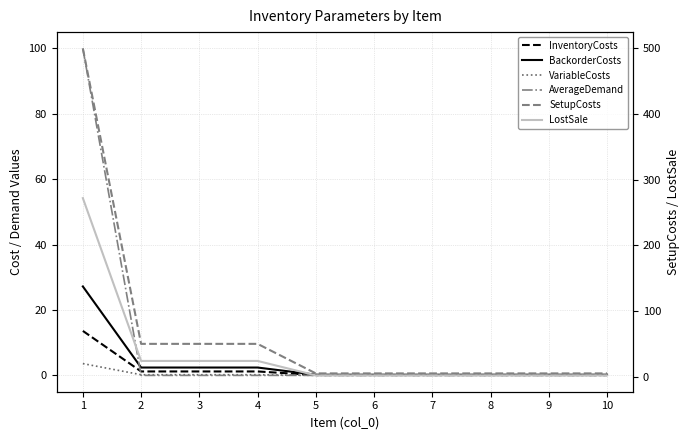

True or false: LostSale has more than 2 points higher than both neighbors.

False